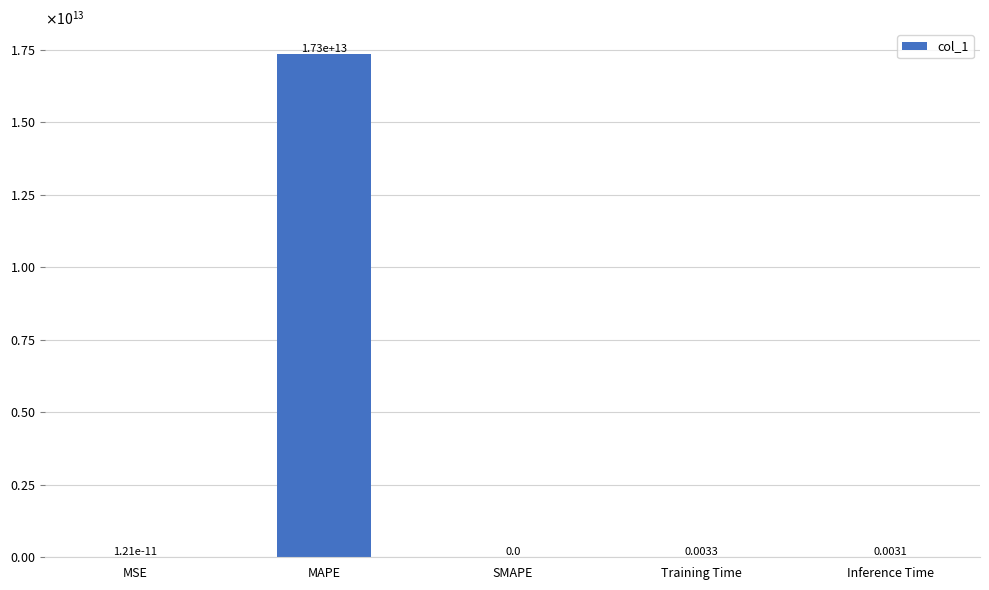

What position from the right is Training Time?

2